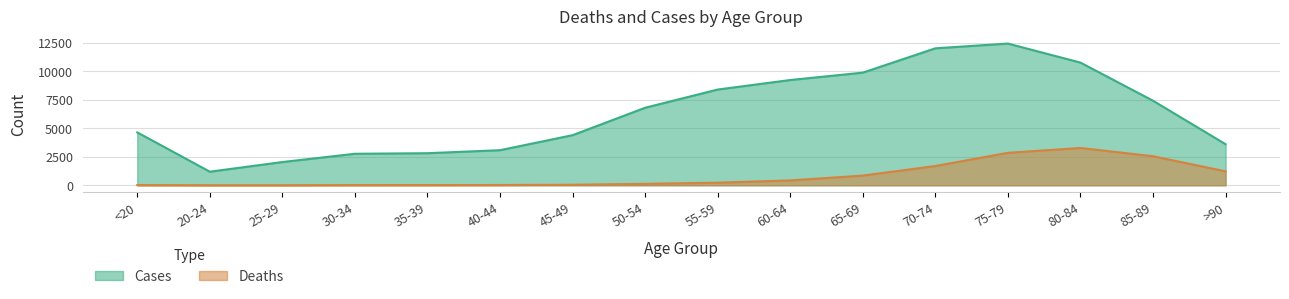

What is the sum of the Cases values at 80-84 and 40-44?

13842